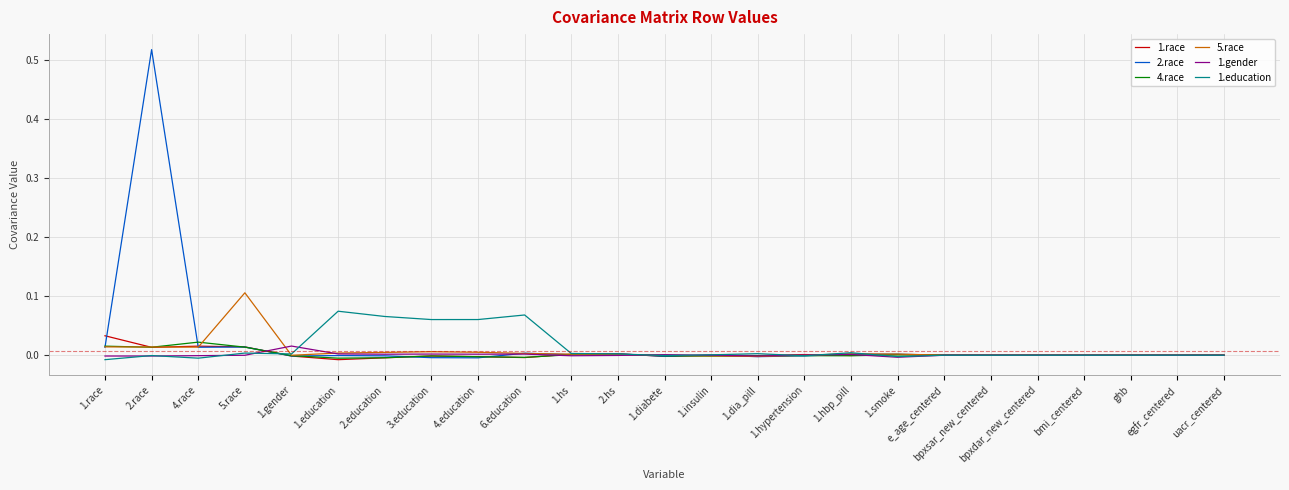

Which category has the highest value across all series?

2.race